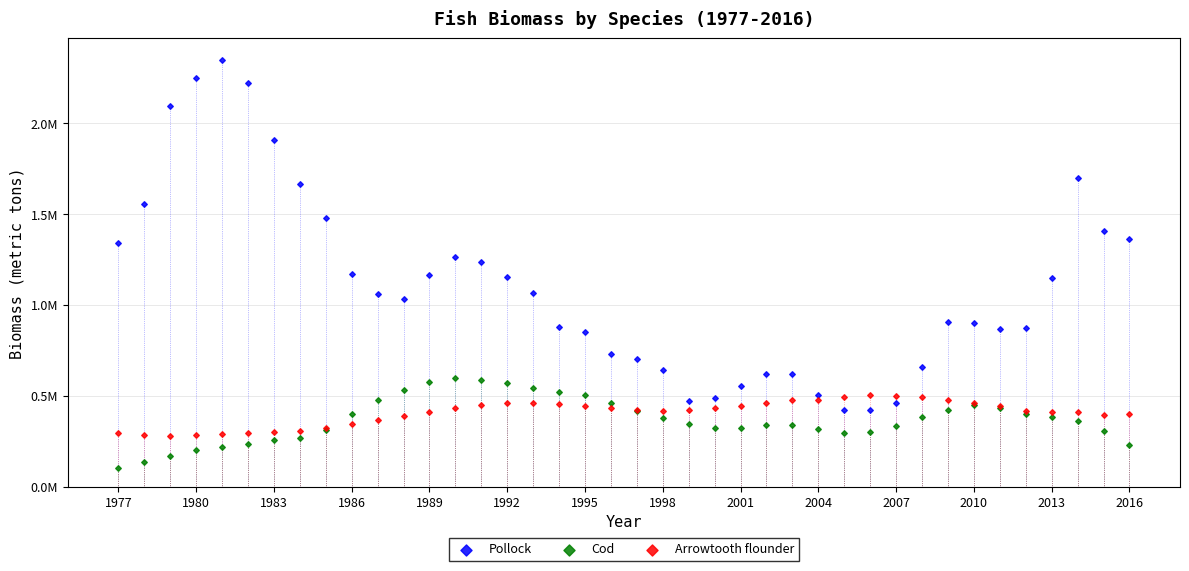

What are all the series names shown in the legend?

Pollock, Cod, Arrowtooth flounder